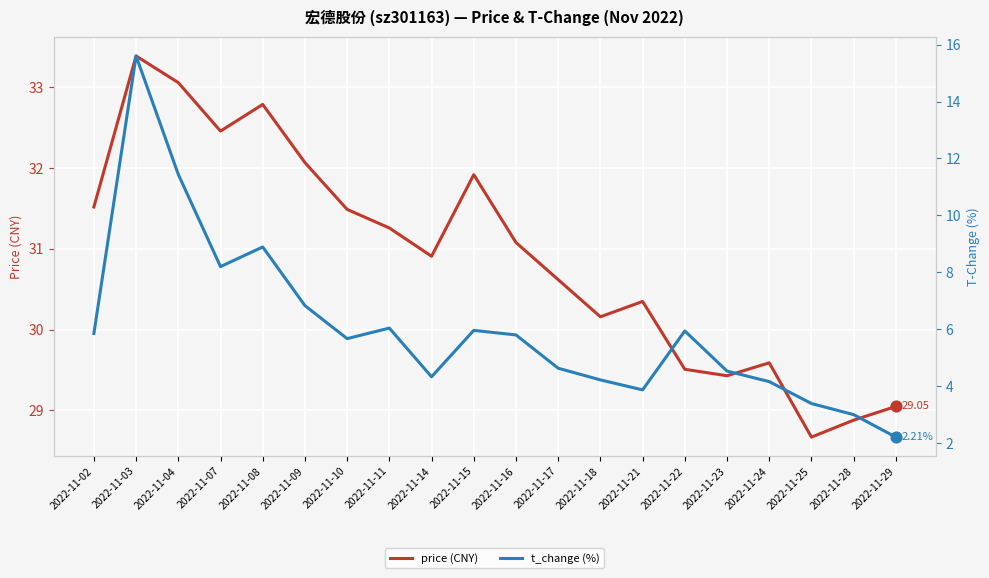

What are all the series names shown in the legend?

price (CNY), t_change (%)